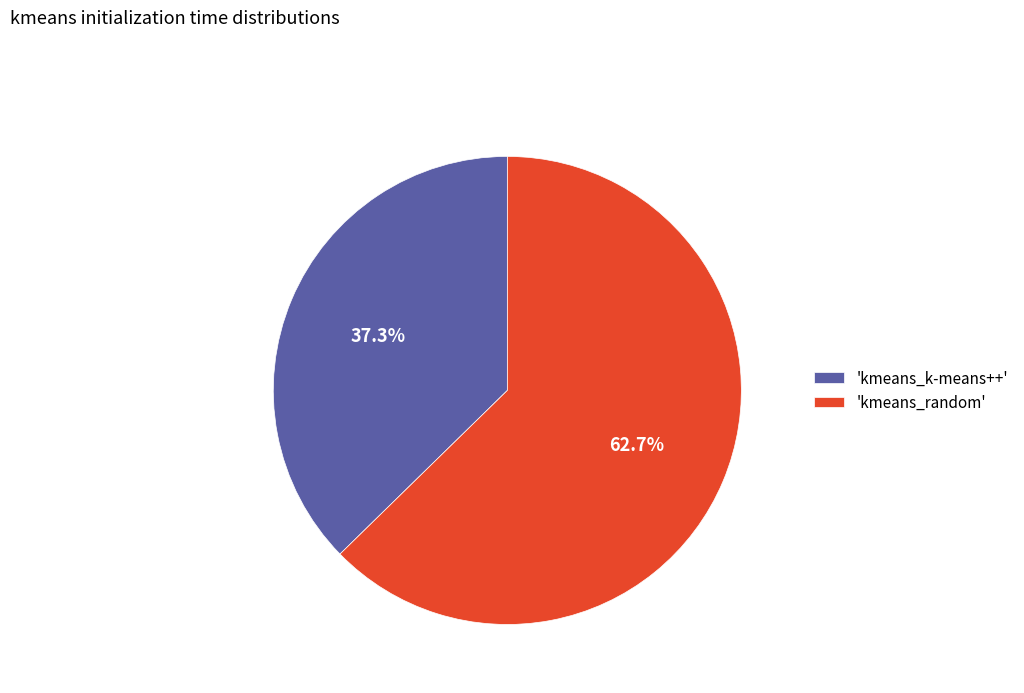

Is there any slice that represents more than half of the pie?

Yes